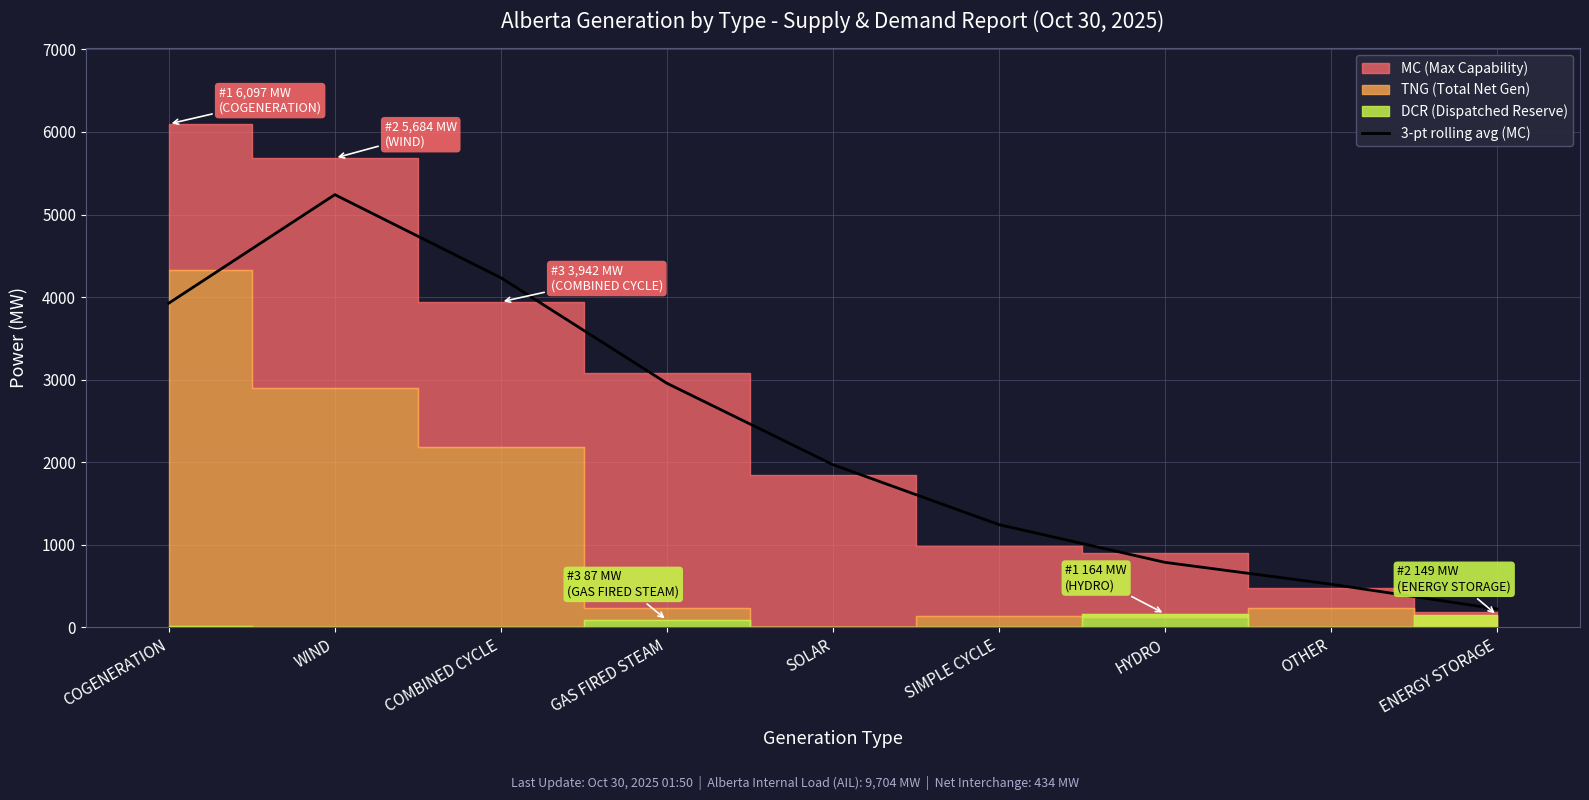

Reading left to right, what are all the values shown in this chart?

COGENERATION=3927.0	WIND=5241.0	COMBINED CYCLE=4234.7	GAS FIRED STEAM=2956.7	SOLAR=1970.7	SIMPLE CYCLE=1244.3	HYDRO=787.3	OTHER=522.7	ENERGY STORAGE=223.0